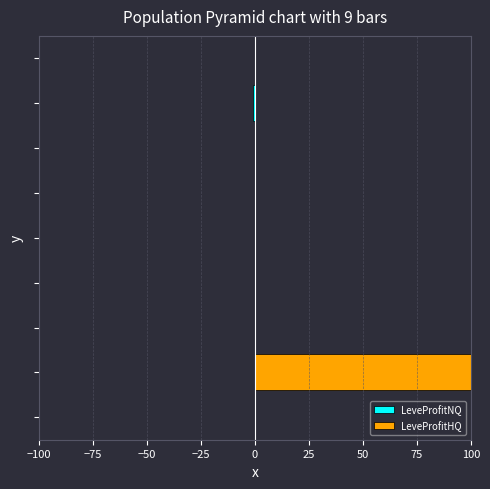

Rank the series by their maximum value, from lowest to highest.

LeveProfitNQ, LeveProfitHQ